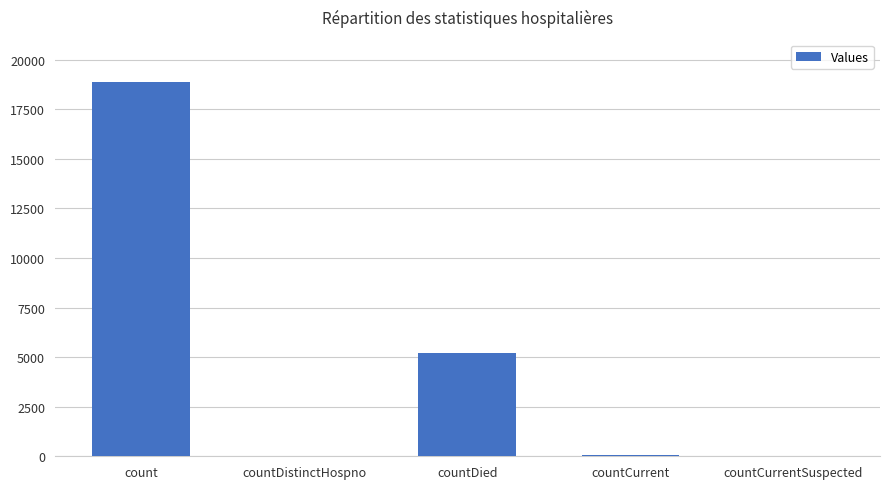

What is the sum of all values?

24166